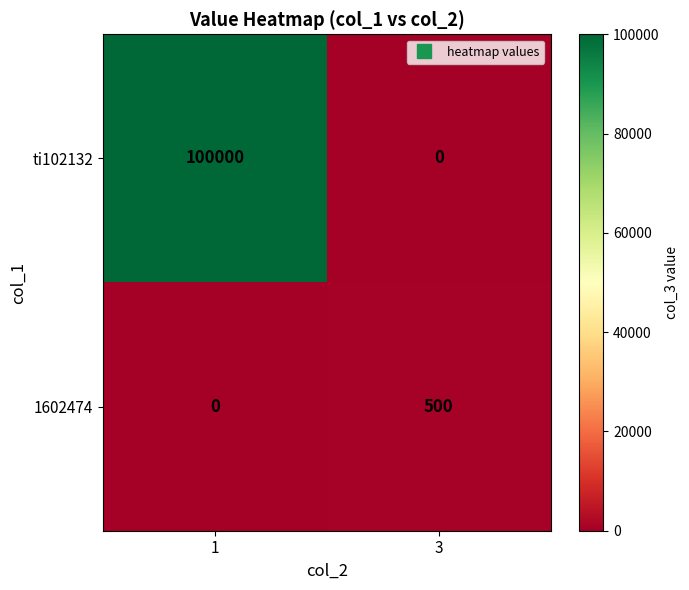

How many distinct data groups are displayed?

2